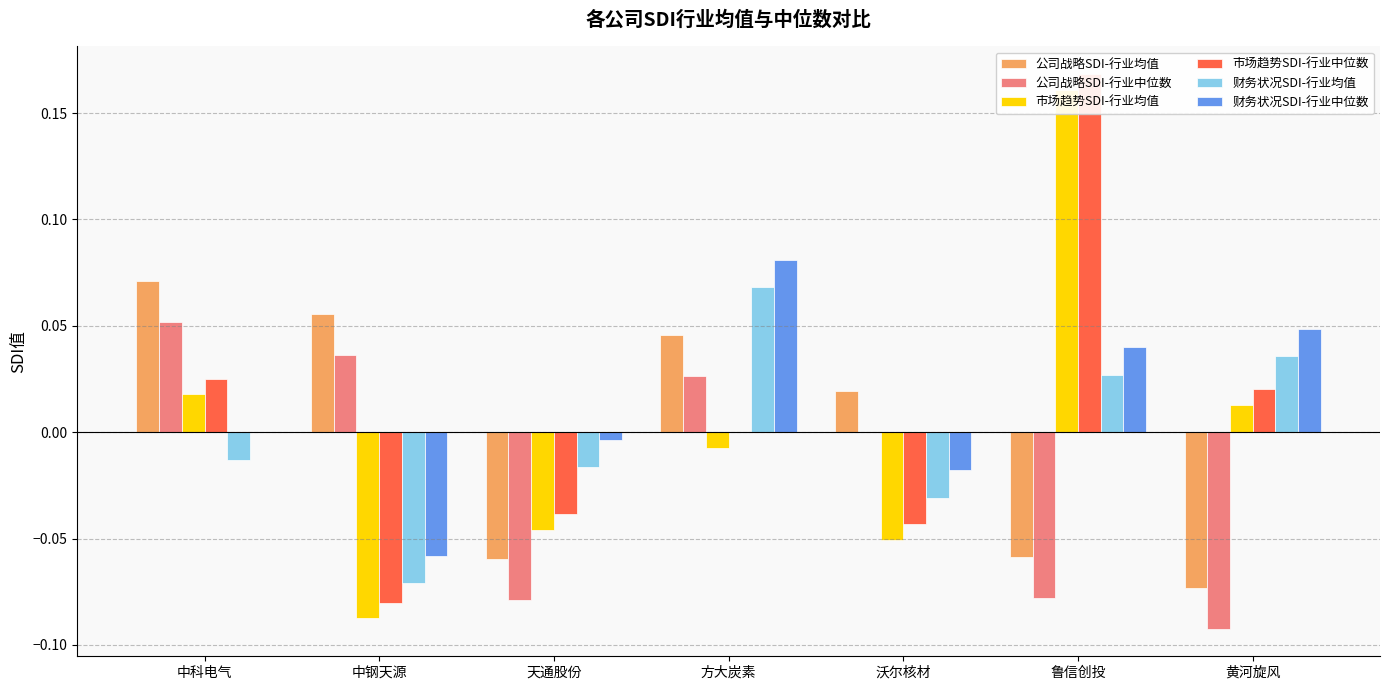

Where is 公司战略SDI-行业均值 nearest to the value 0?

沃尔核材